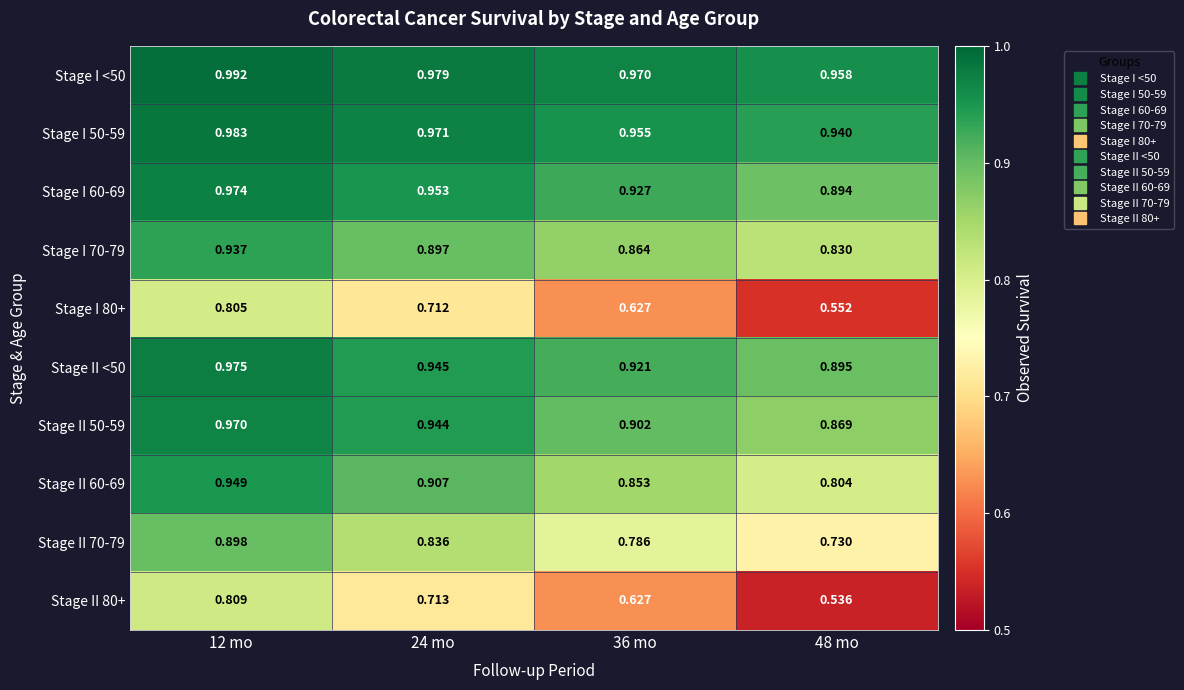

Rank the series by their maximum value, from highest to lowest.

Stage I <50, Stage I 50-59, Stage II <50, Stage I 60-69, Stage II 50-59, Stage II 60-69, Stage I 70-79, Stage II 70-79, Stage II 80+, Stage I 80+